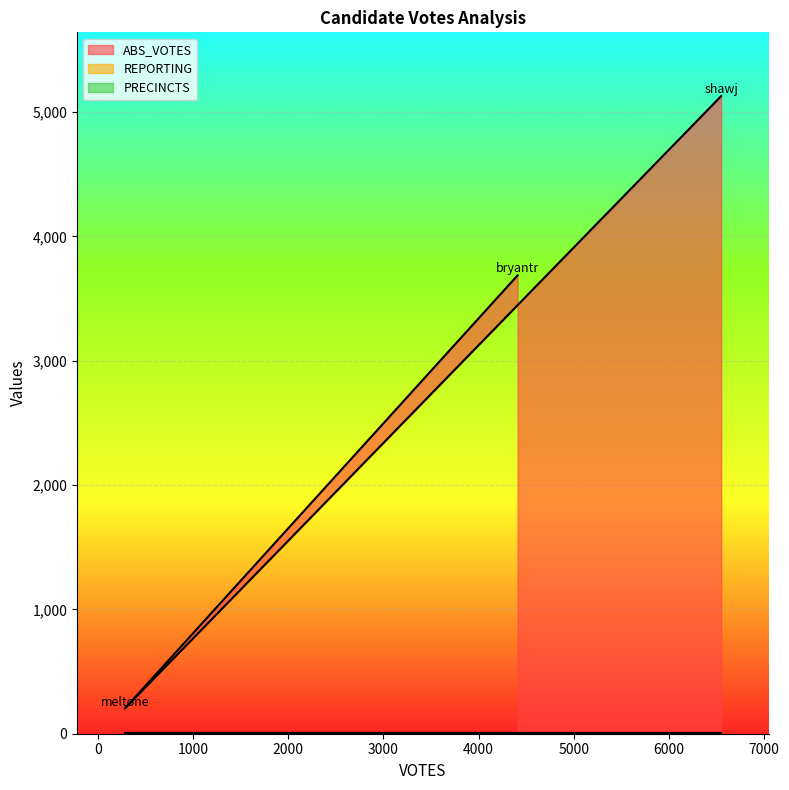

Count the number of data series in this chart.

3